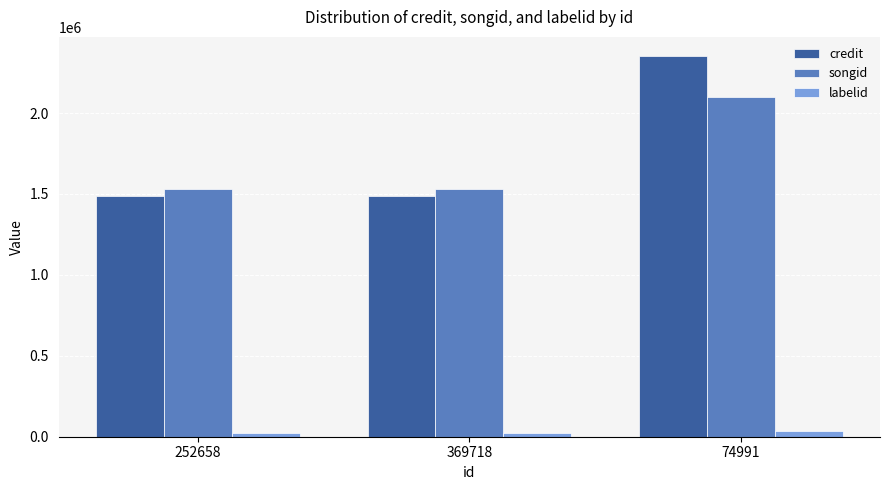

What position from the left is 252658?

1